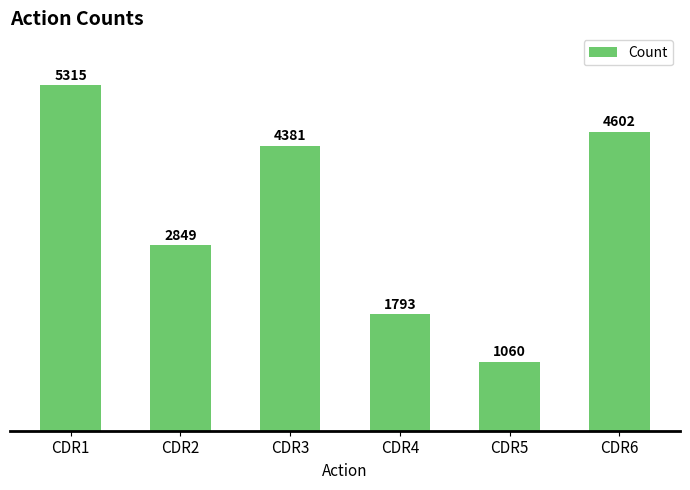

Reading left to right, transcribe all the data shown in this chart.

5315	2849	4381	1793	1060	4602